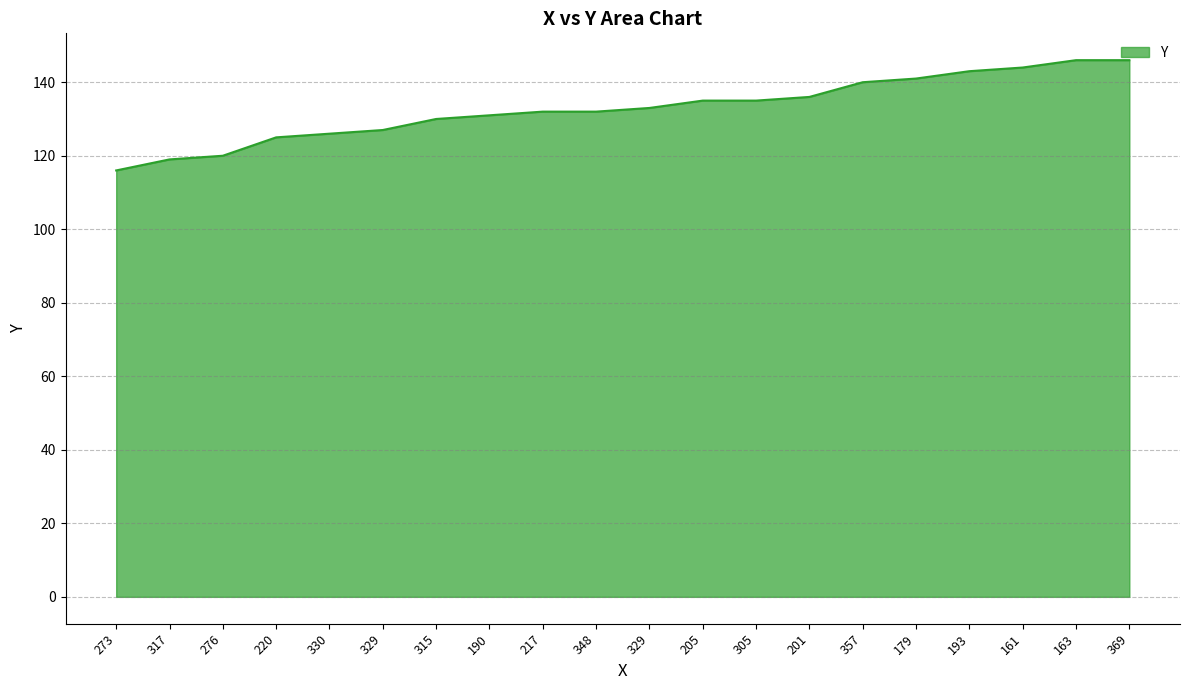

What is the smallest value displayed?

116